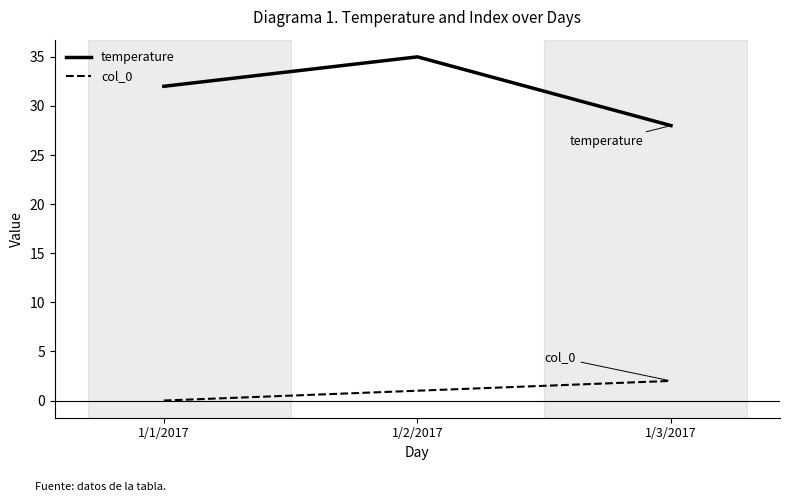

What is the greatest value displayed?

35